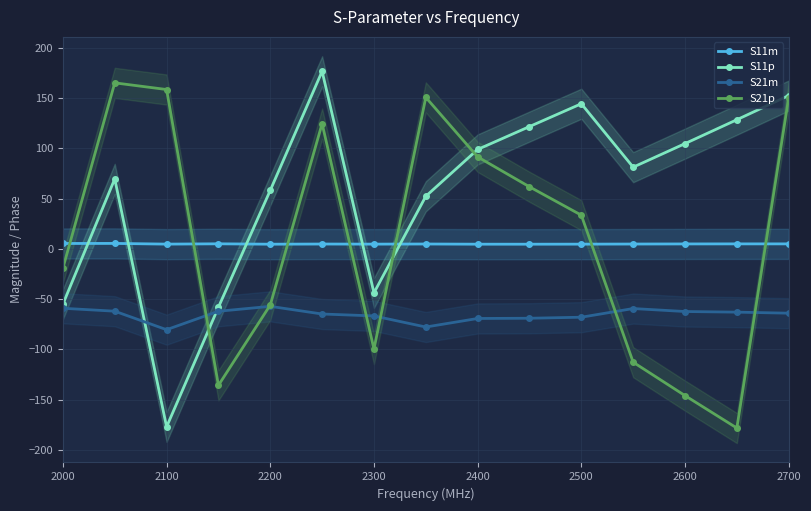

What is the minimum value for S21p?

-178.4